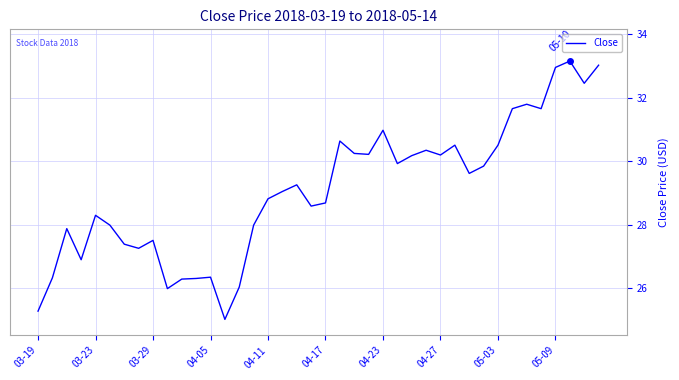

What is the smallest value displayed?

25.0